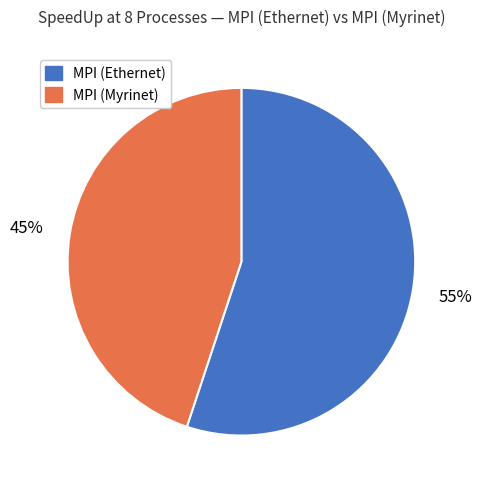

To the nearest percent, what is the difference between the largest and smallest slice percentages?

10%